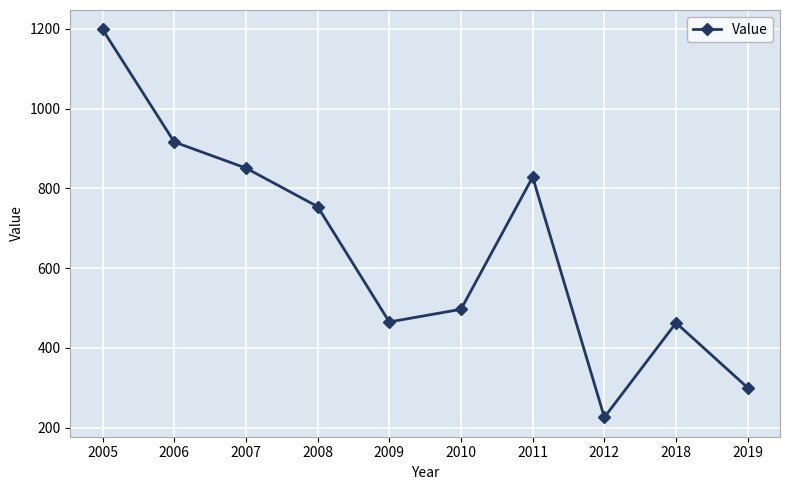

True or false: the data shows 464.8 at 2009.

True